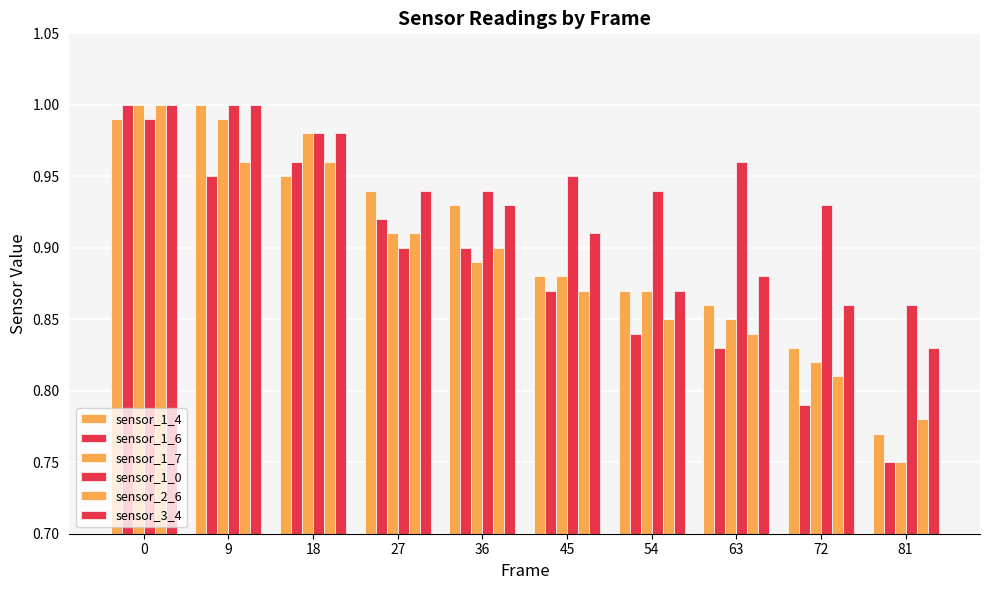

The value of sensor_2_6 at 36 is 0.9. True or false?

True